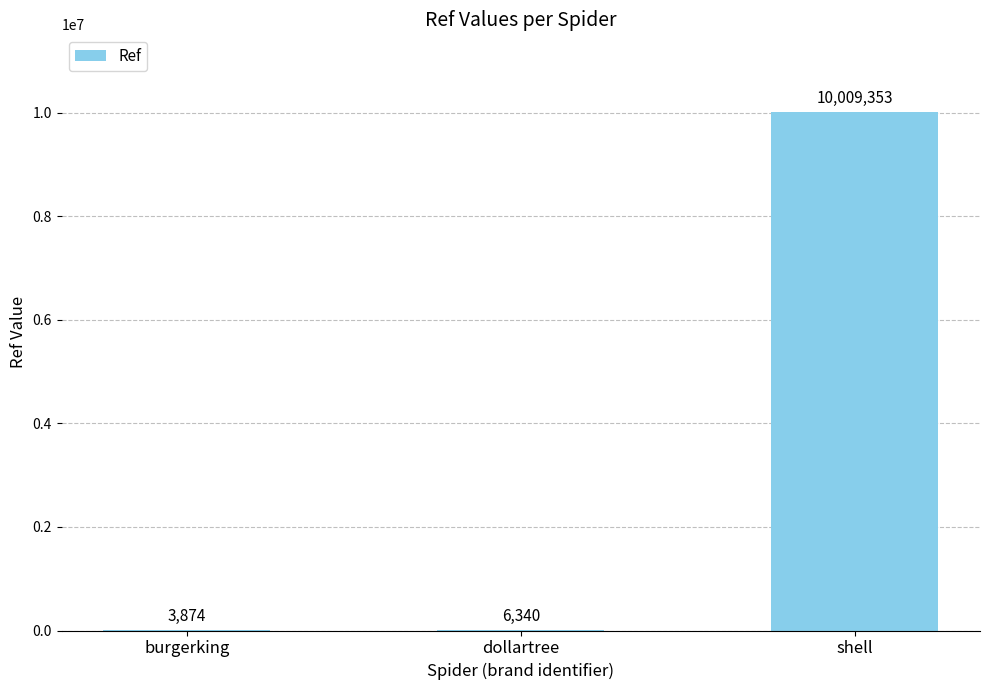

Read the value at burgerking.

3874